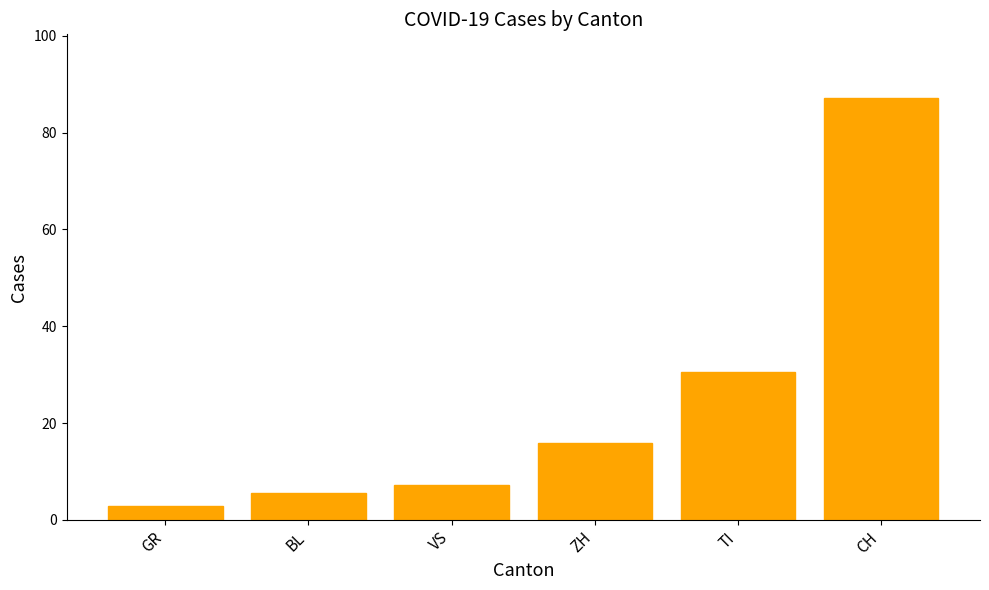

At which label is the value closest to 45?

TI